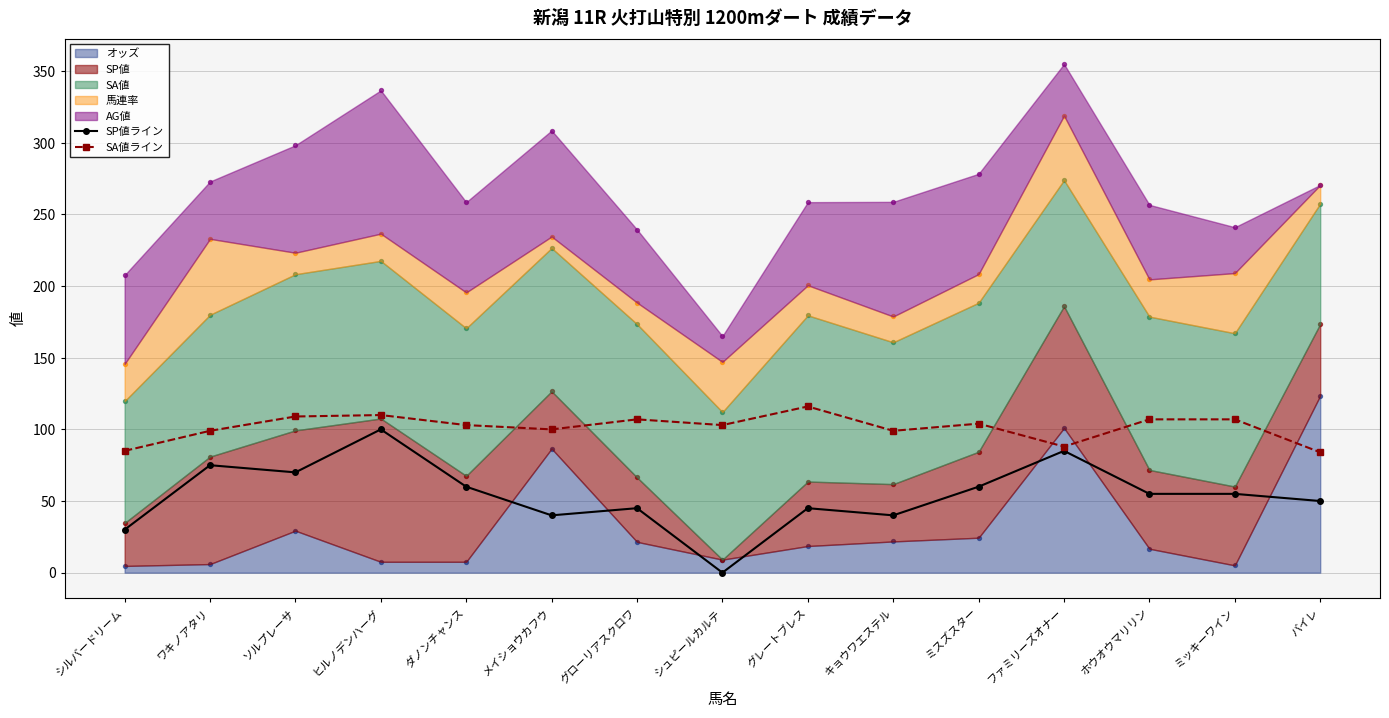

At which category is the sum across all series the highest?

ヒルノデンハーグ